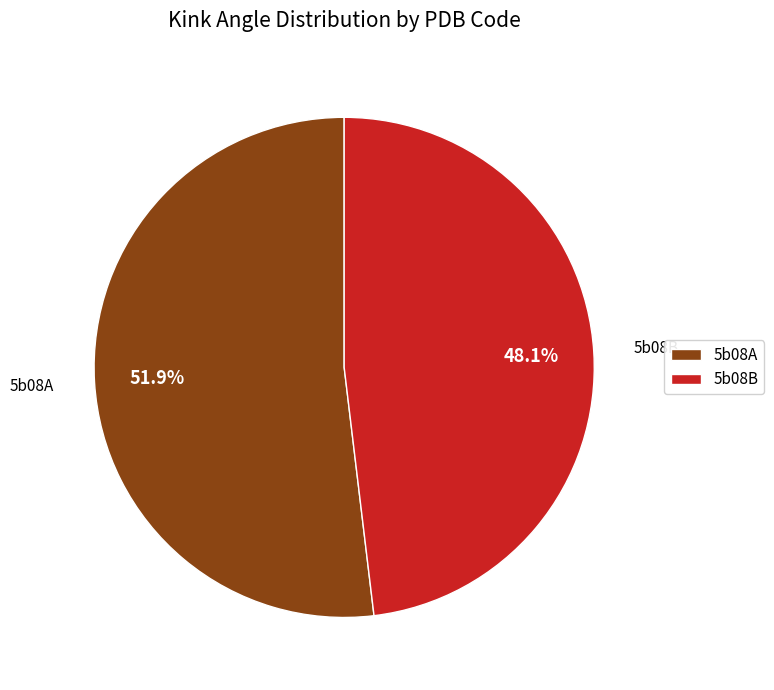

To the nearest percent, what is the difference between the largest and smallest slice percentages?

4%